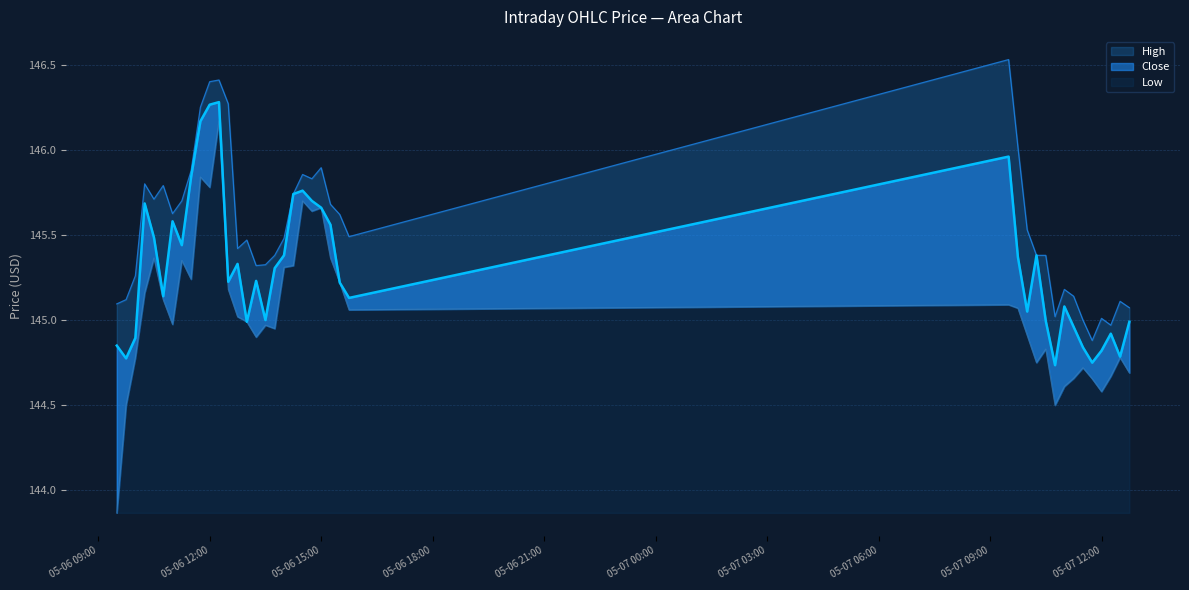

How many values in the Close series are below 145?

13